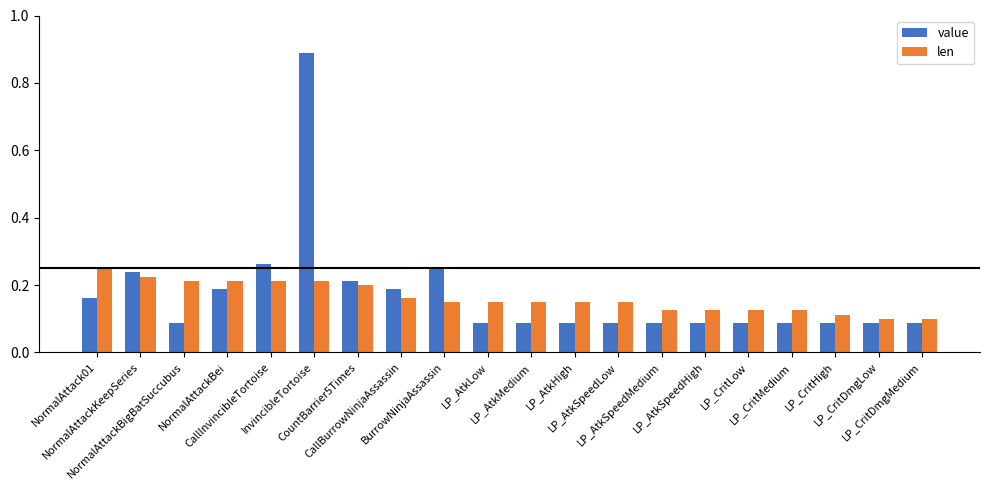

Rank the series at InvincibleTortoise from highest to lowest value.

value, len